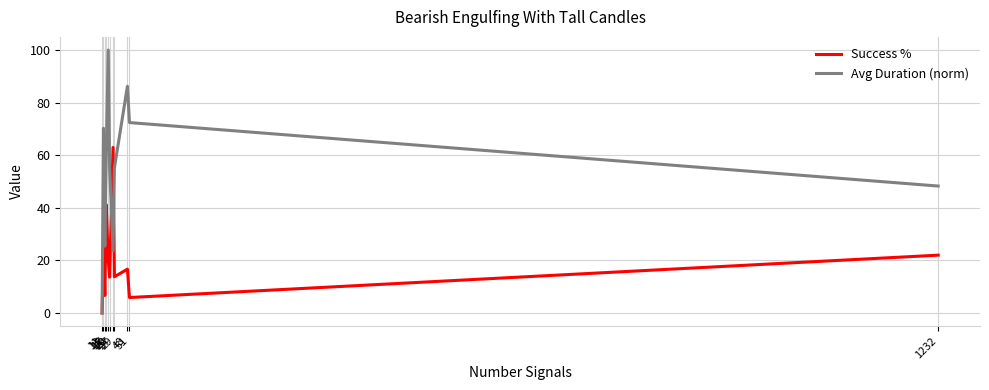

Which series has the largest total across all categories?

Avg Duration (norm)